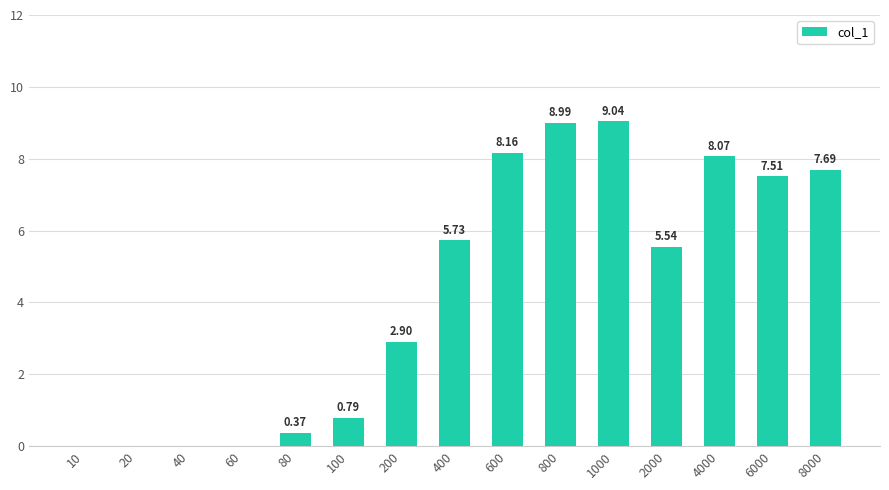

What is the sum of the values at 2000 and 80?

5.9